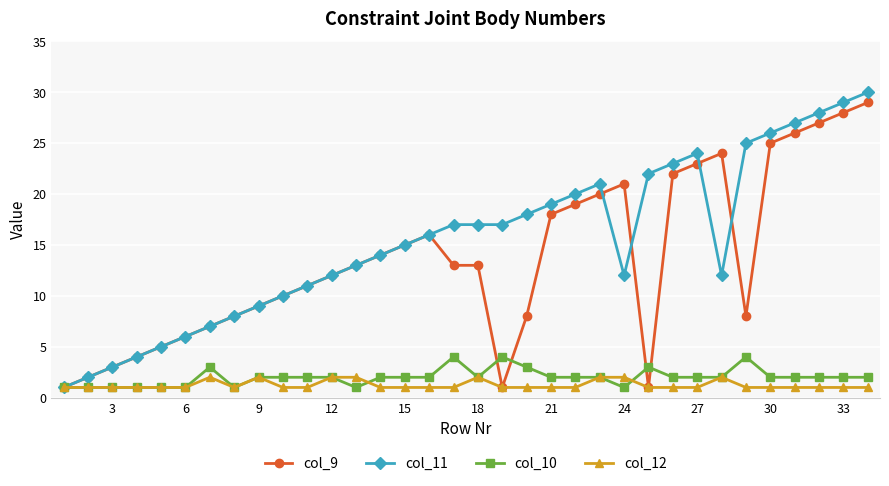

True or false: col_12 has more than 2 points higher than both neighbors.

True